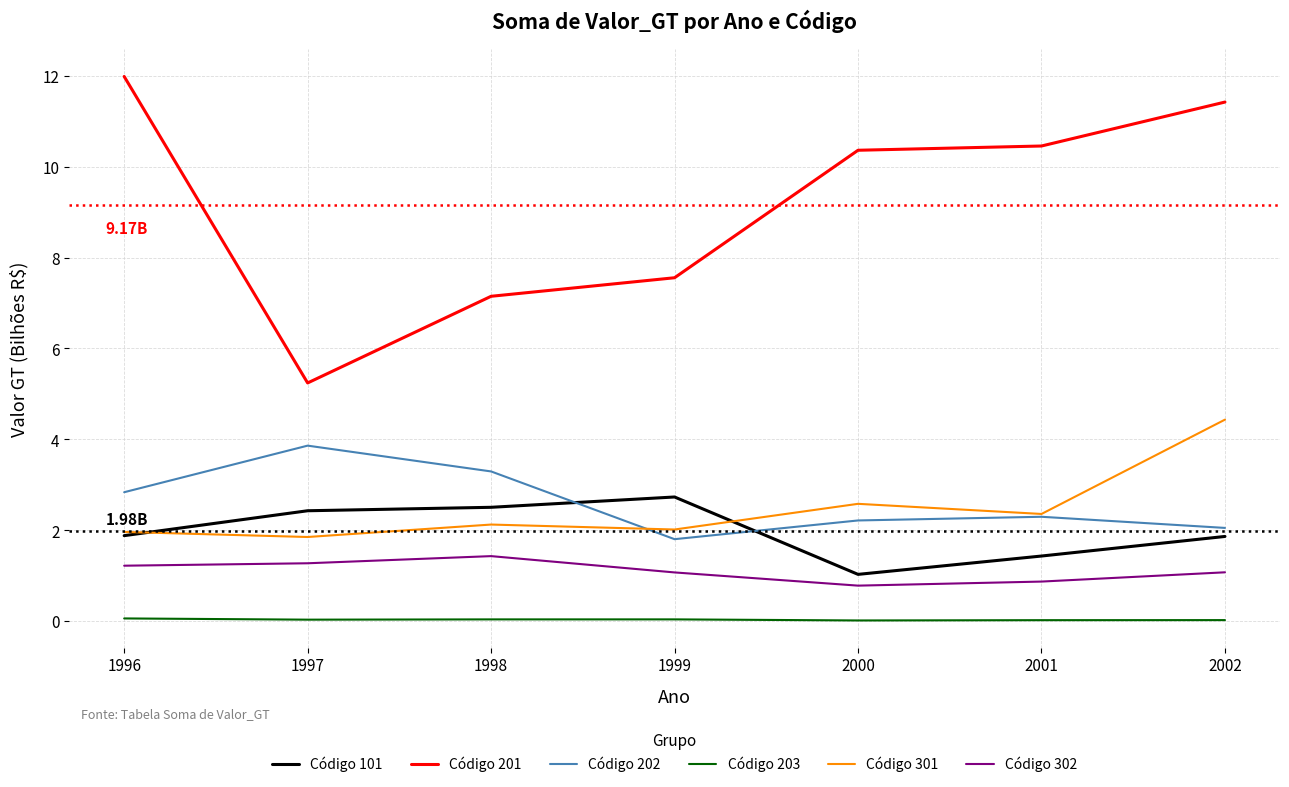

The Código 201 series shows 10.4 at 2000. True or false?

True